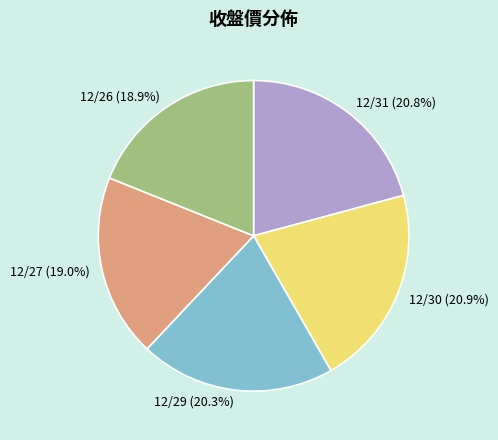

Between 12/30 and 12/29, which is larger?

12/30